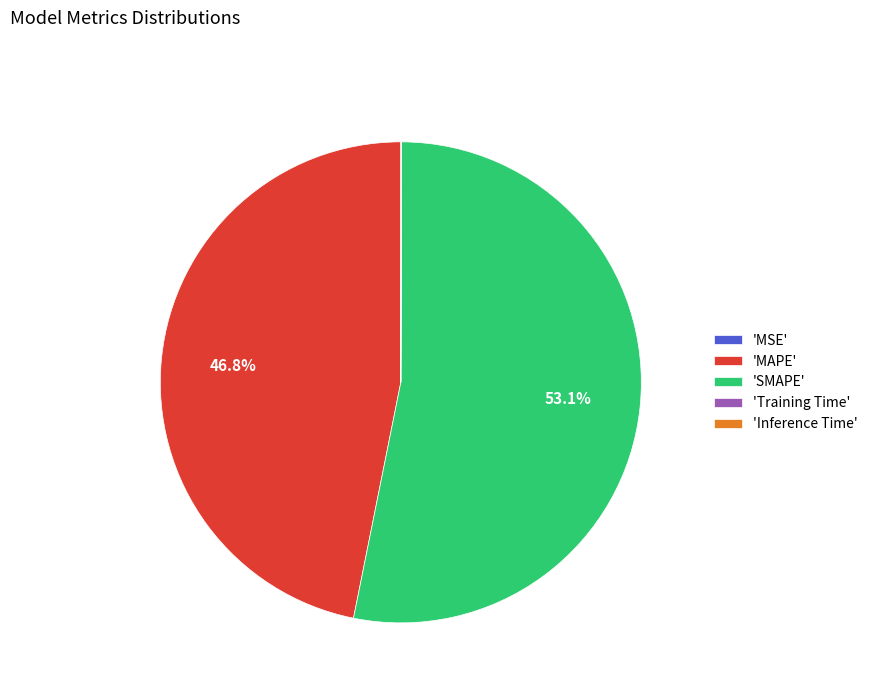

What is the largest slice in the pie chart?

'SMAPE'